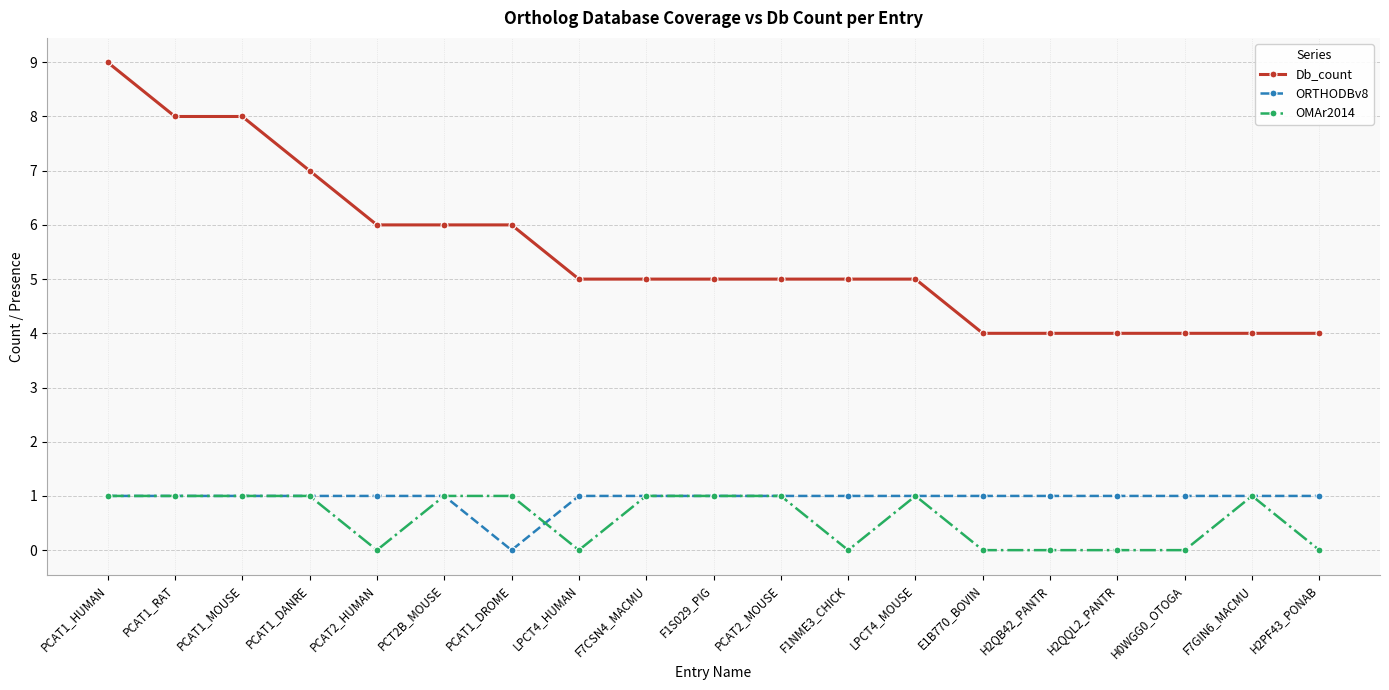

True or false: OMAr2014 and Db_count cross at least once.

False